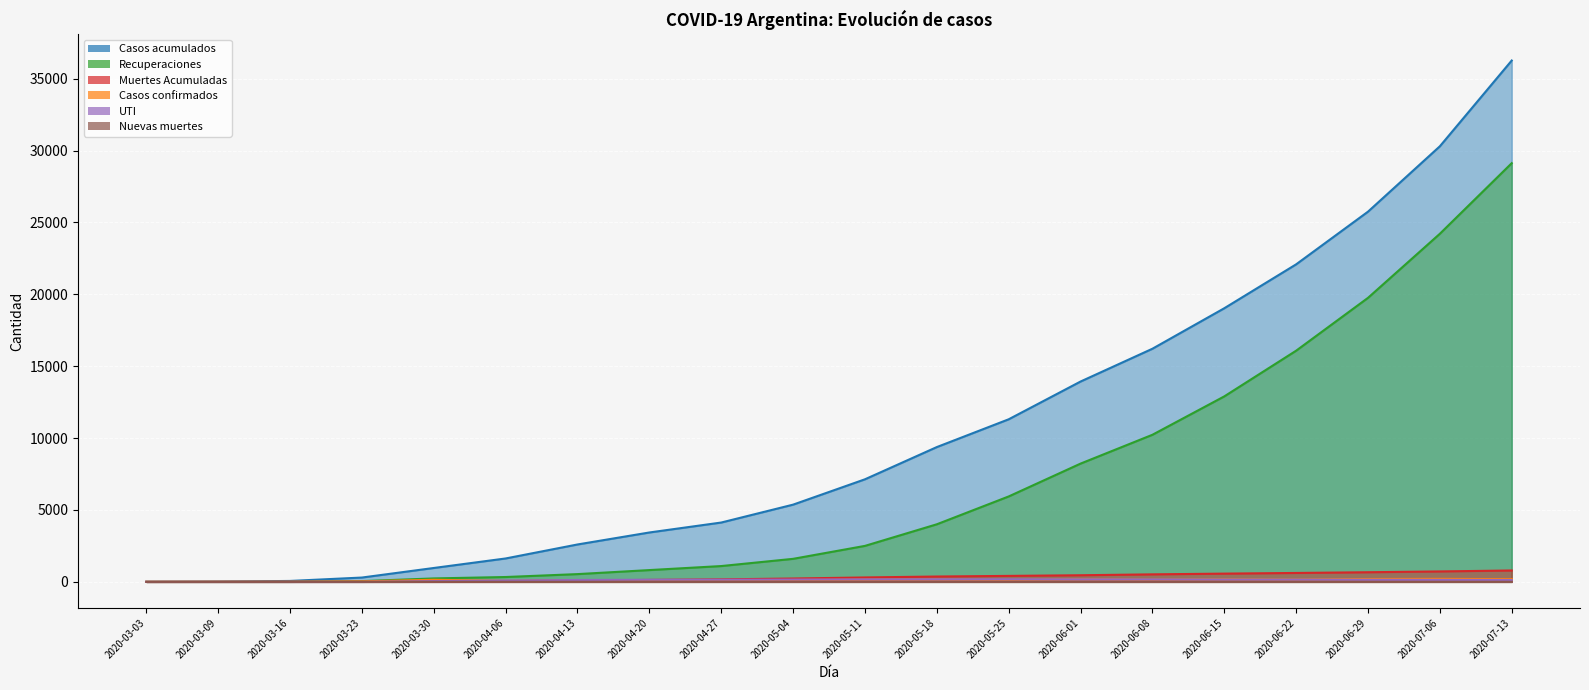

True or false: Nuevas muertes and Casos confirmados cross at least once.

False